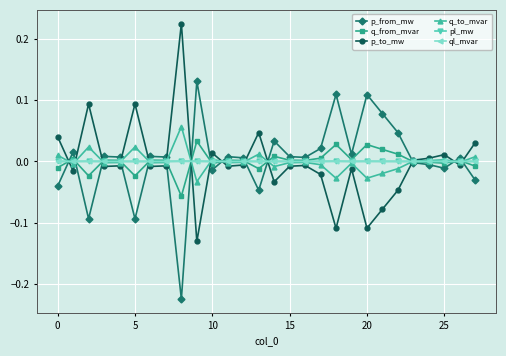

True or false: q_from_mvar has more than 1 points higher than both neighbors.

True